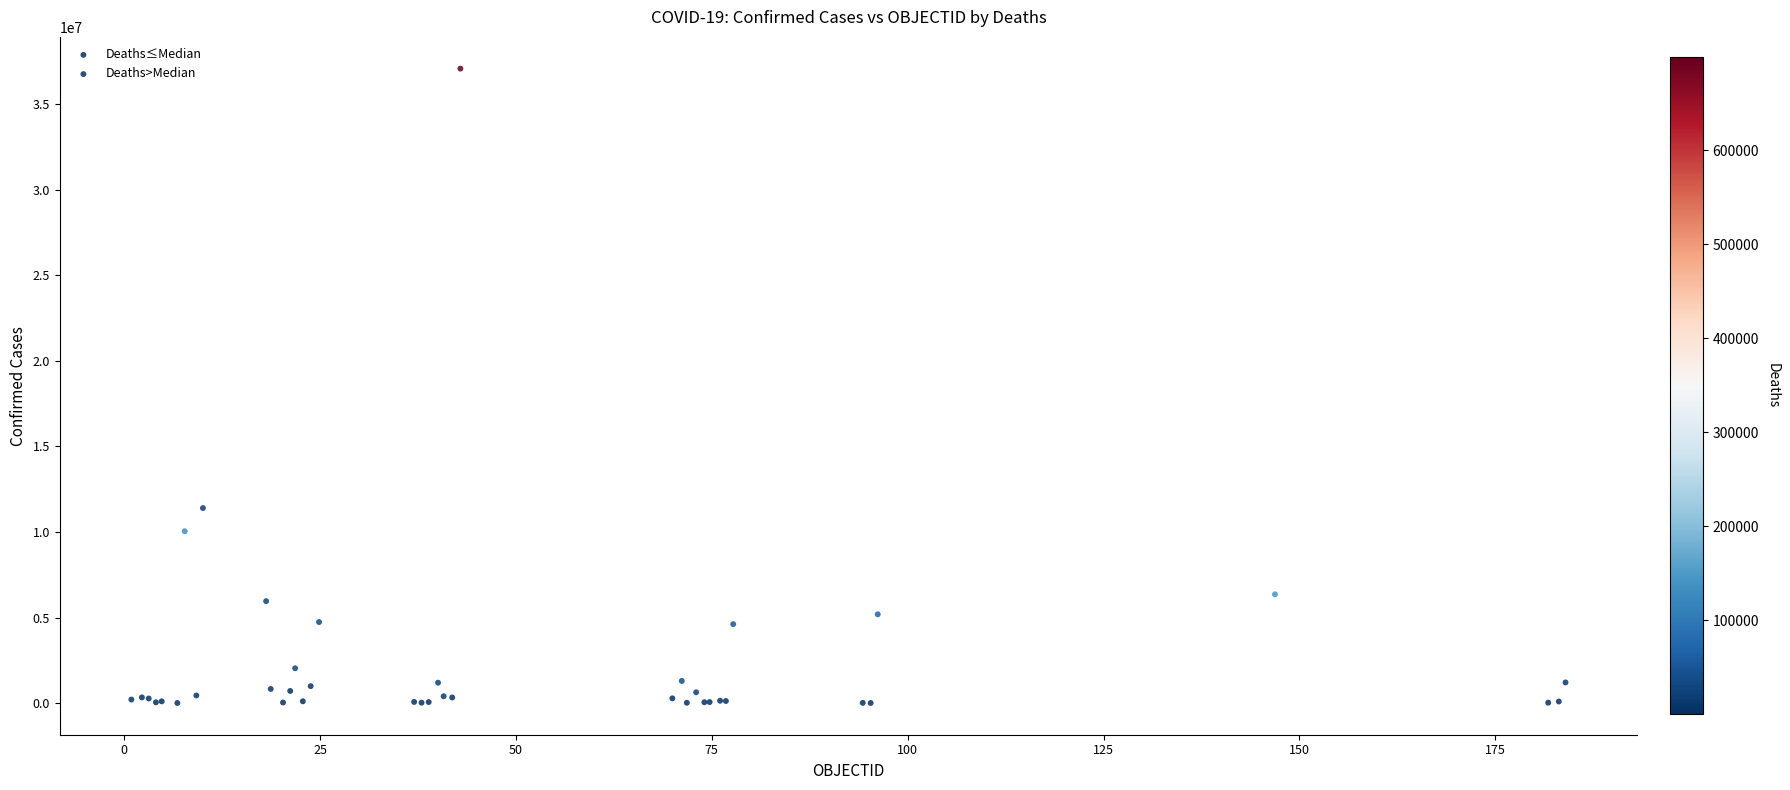

Which series reaches the maximum Y coordinate?

Deaths>Median